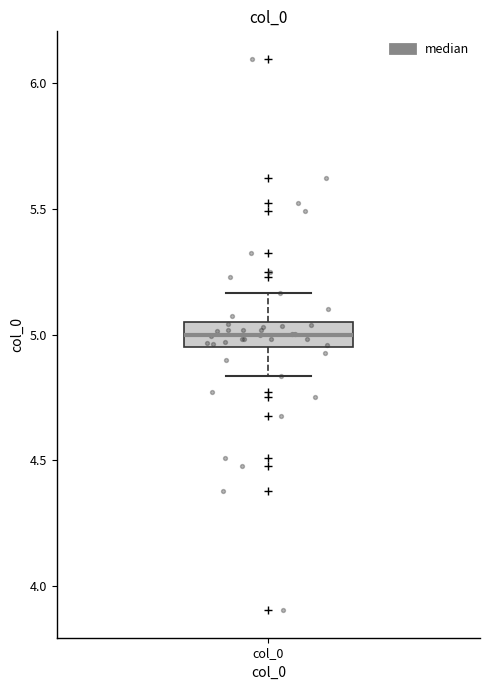

Transcribe this box plot: give where the median line is, the range the box spans, and where the two whiskers end, as read against the y-axis. The values are not printed on the chart, so give them approximately, as read against the axis.

median 5.00, box 4.95 to 5.05, whiskers 4.85 to 5.15